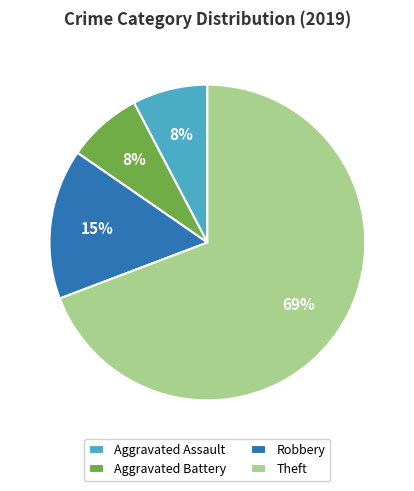

How many segments does this pie chart have?

4